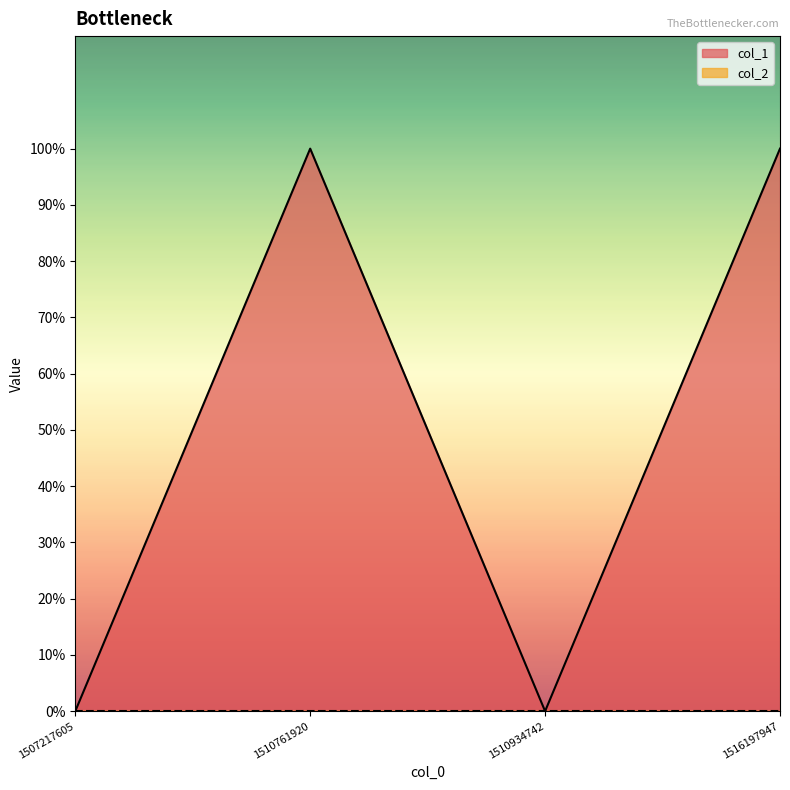

The value at 1516197947 is 1. True or false?

True